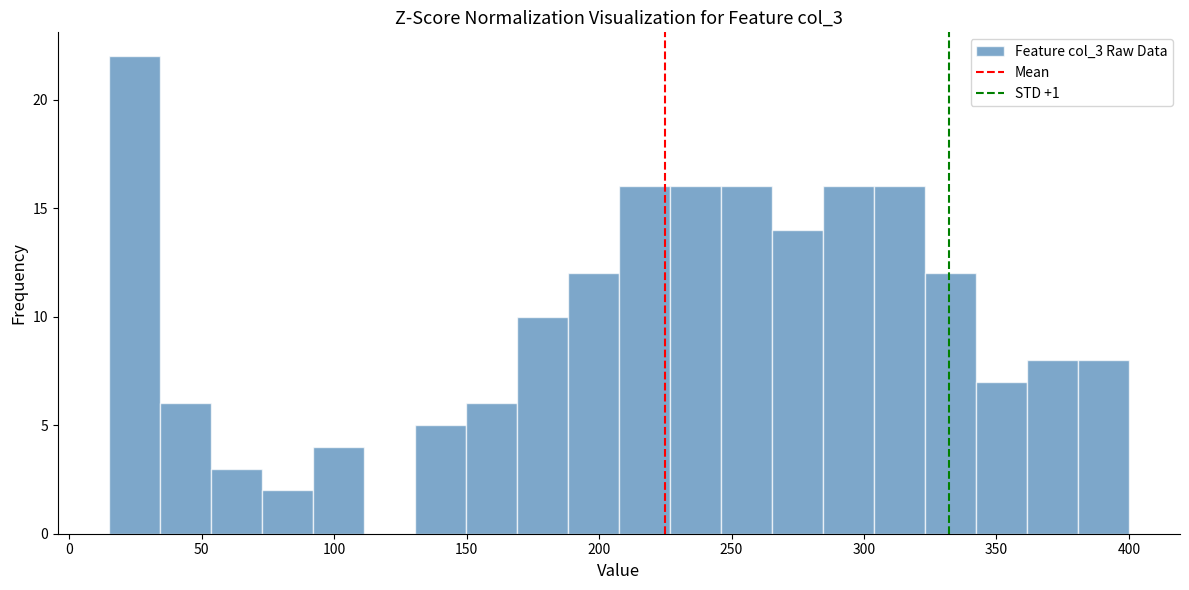

Around what value on the x-axis is the tallest bar? Give the approximate position of its centre, as read against the axis.

25